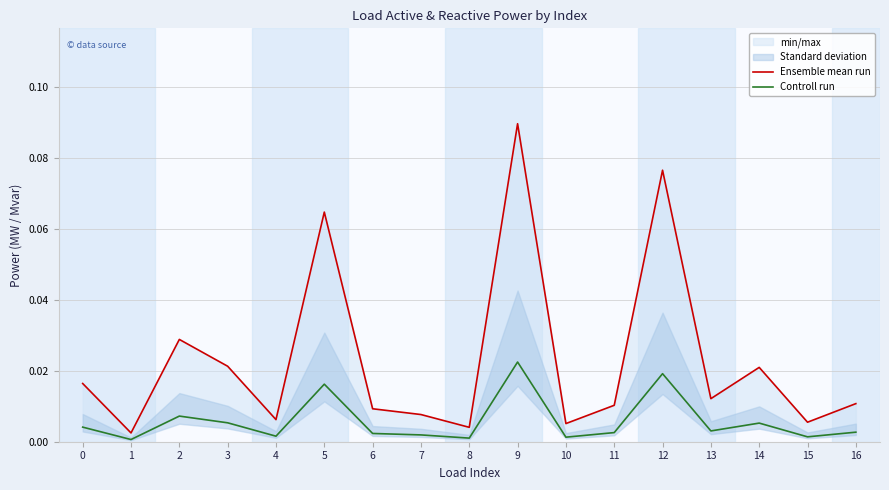

Is it true that Ensemble mean run equals 0.0 at 15?

True